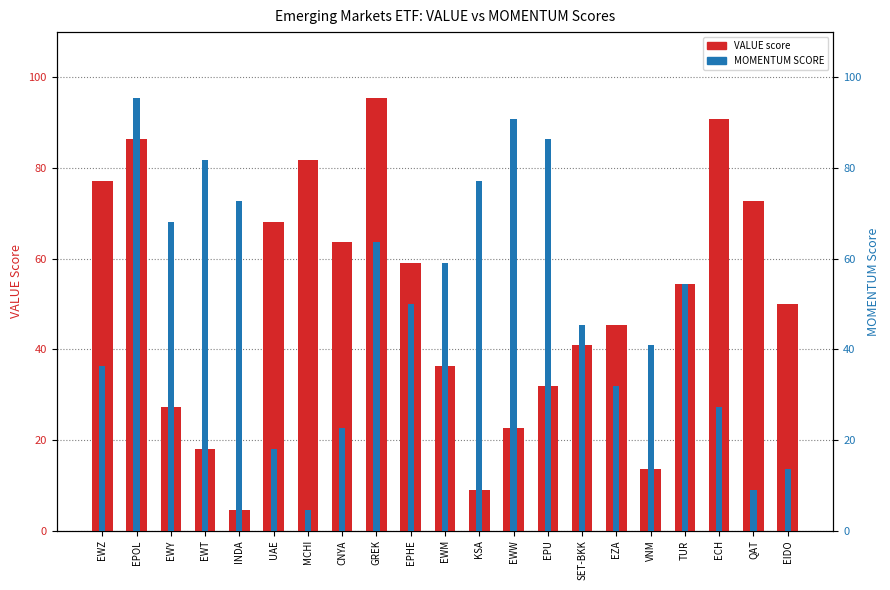

What is the value of the MOMENTUM SCORE bar at the 1st from the left?

36.3